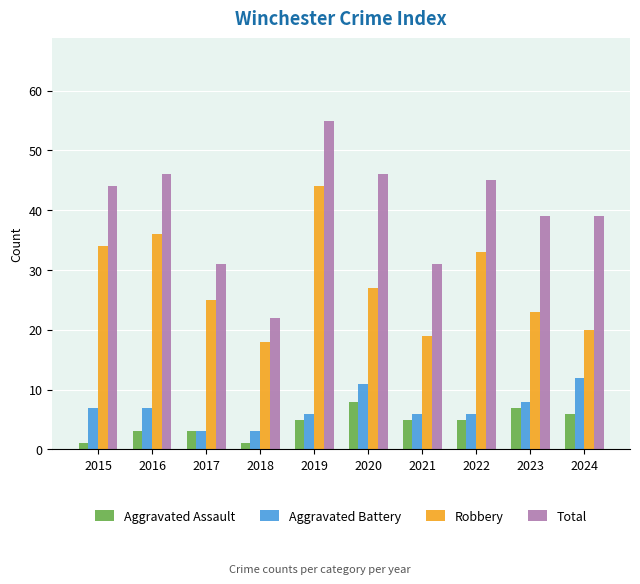

The Total series shows 22 at 2018. True or false?

True